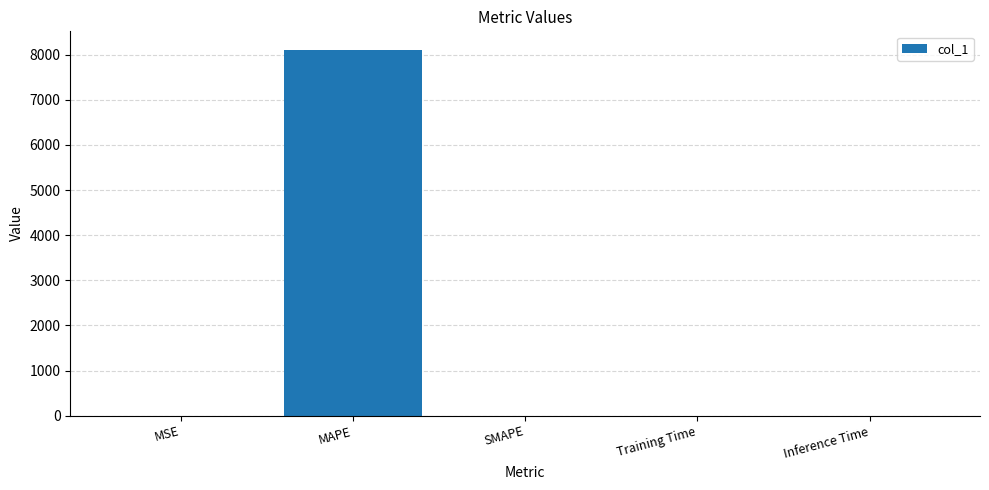

Is it true that the value at Training Time is 0.0?

True